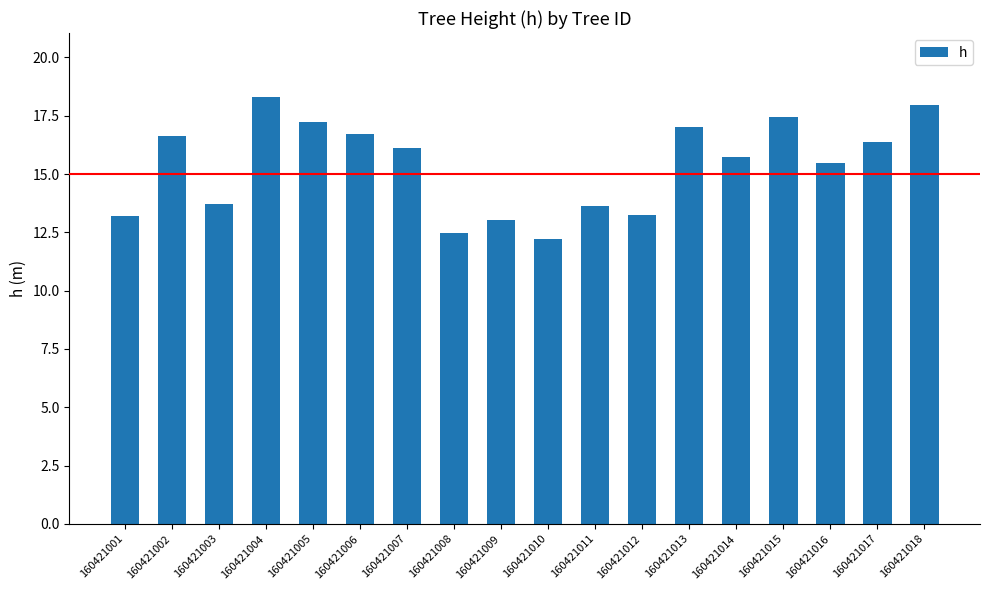

What is the sum of the values at 160421005 and 160421006?

34.0